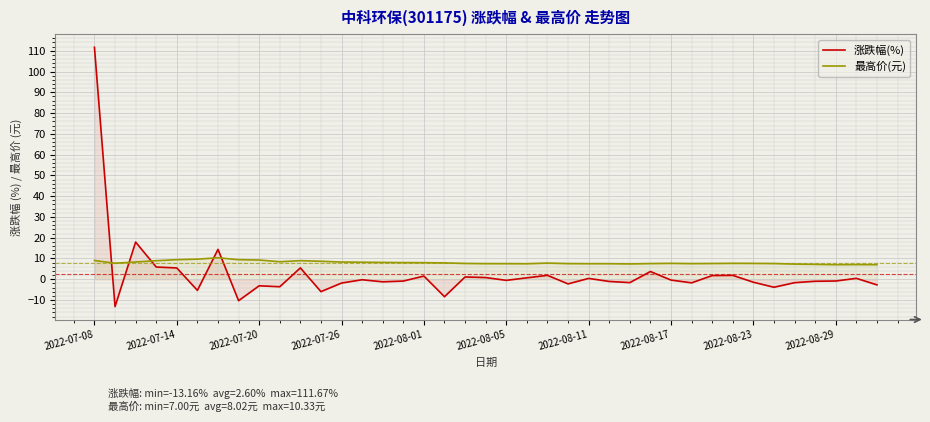

What is the total value across all series at 2022-08-29?

6.2